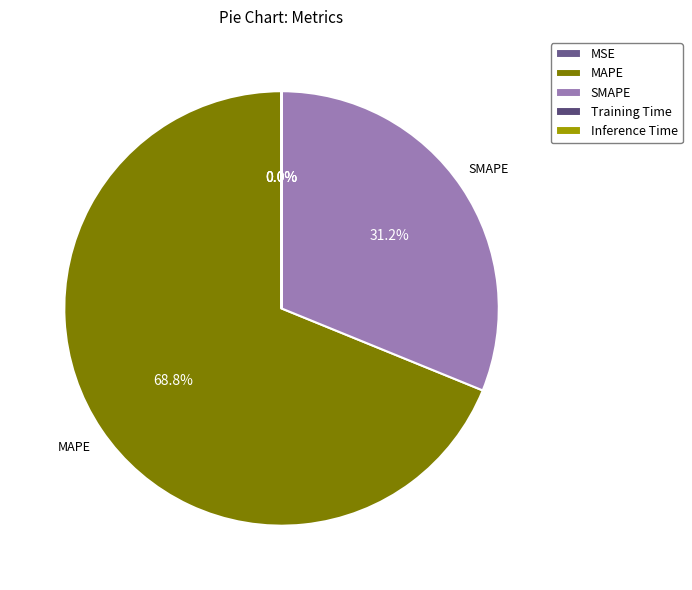

Rank the categories by value from lowest to highest.

Inference Time, Training Time, MSE, SMAPE, MAPE